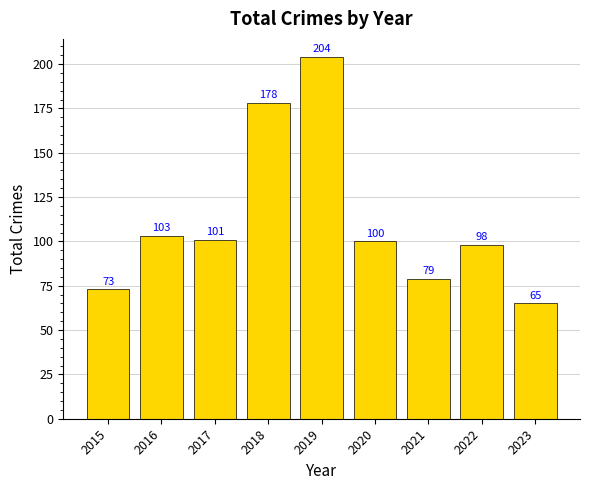

Reading left to right, list all the values displayed in this chart.

2015=73	2016=103	2017=101	2018=178	2019=204	2020=100	2021=79	2022=98	2023=65